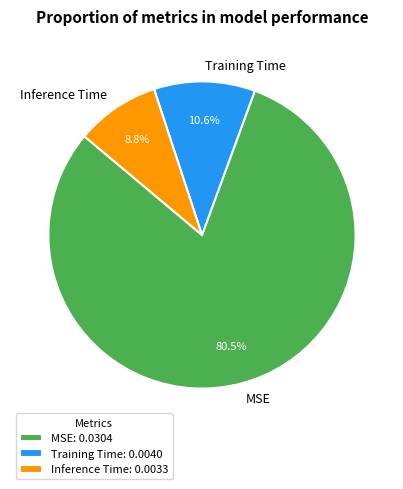

To the nearest percent, what is the combined percentage of Training Time and Inference Time?

19%